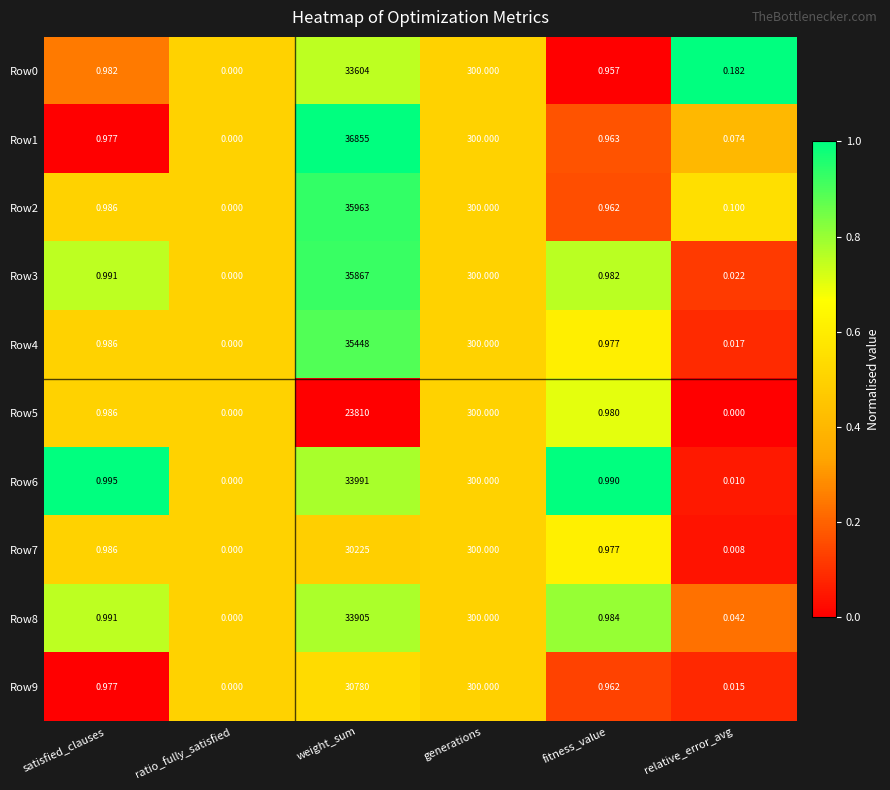

Where is Row1 nearest to the value 18427?

generations